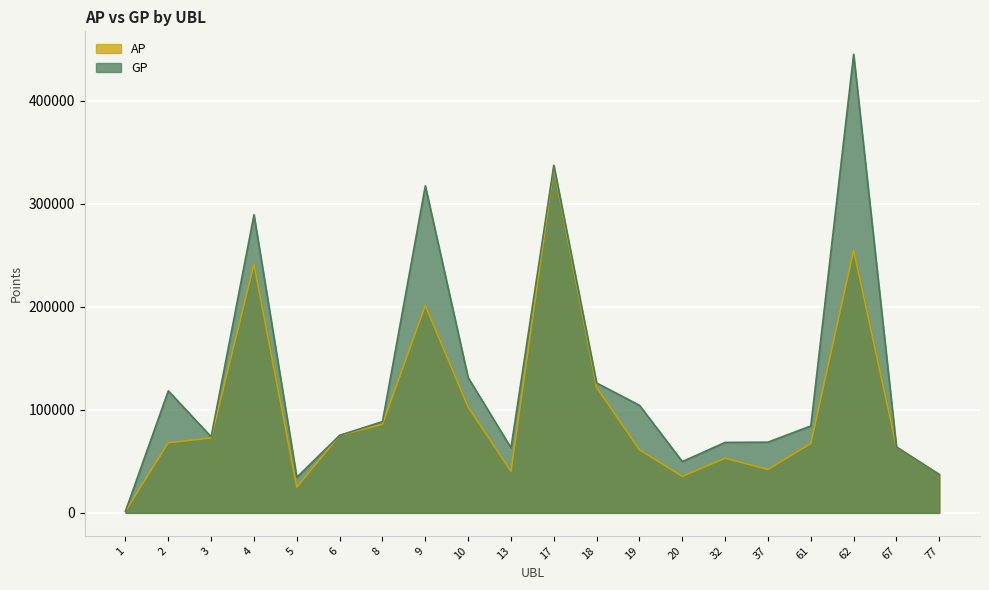

How many interior local peaks does the GP series have?

5